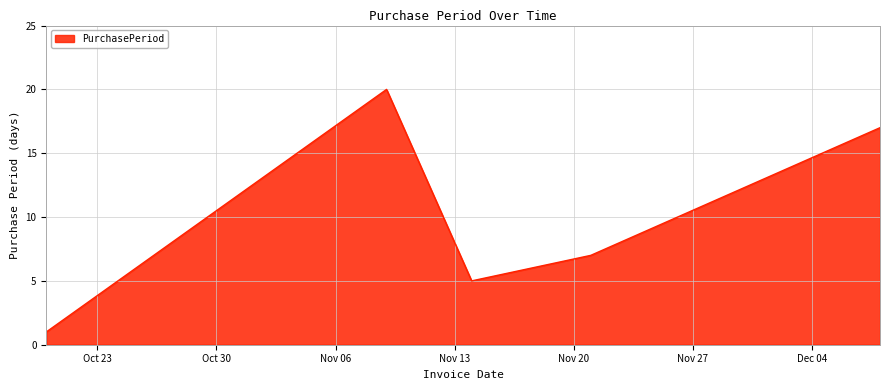

What is the greatest value displayed?

20